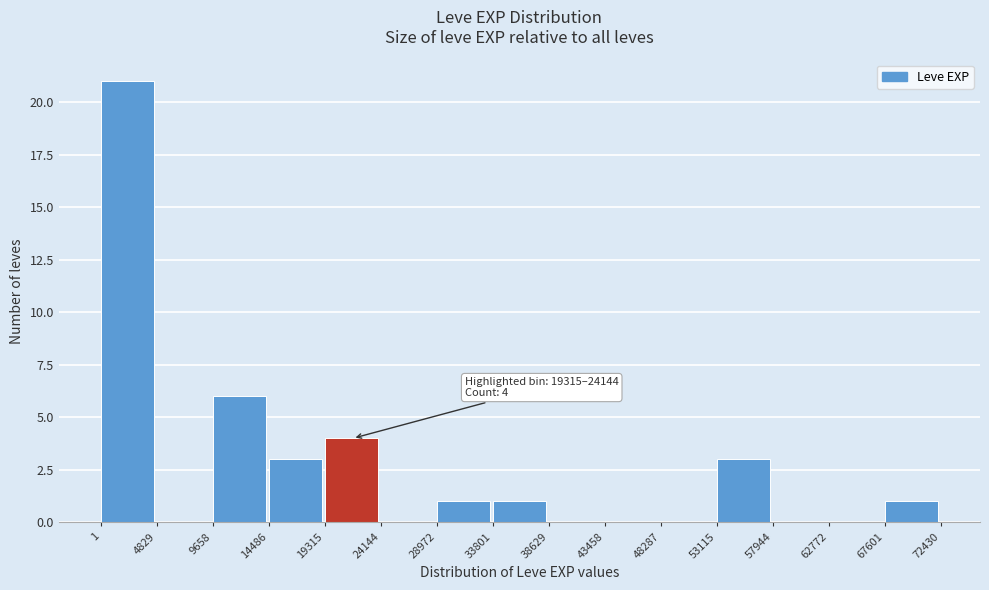

Which range on the x-axis has the tallest bar?

1 to 4829